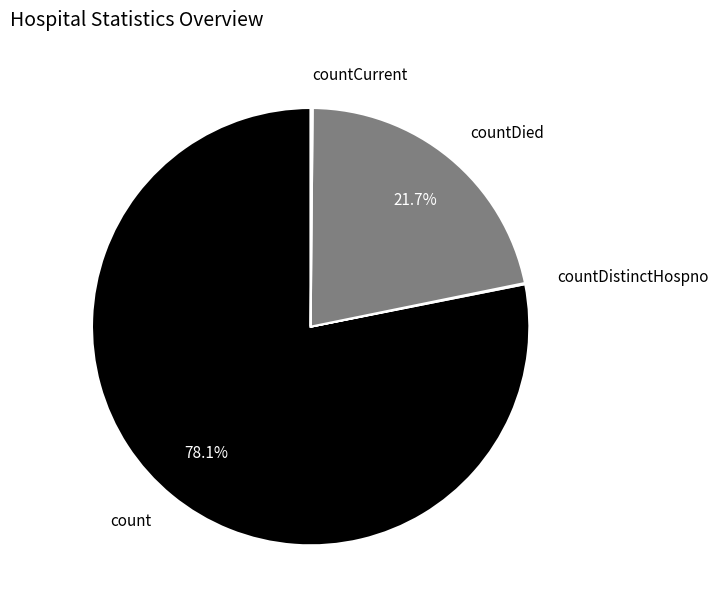

Does any single category account for the majority?

Yes